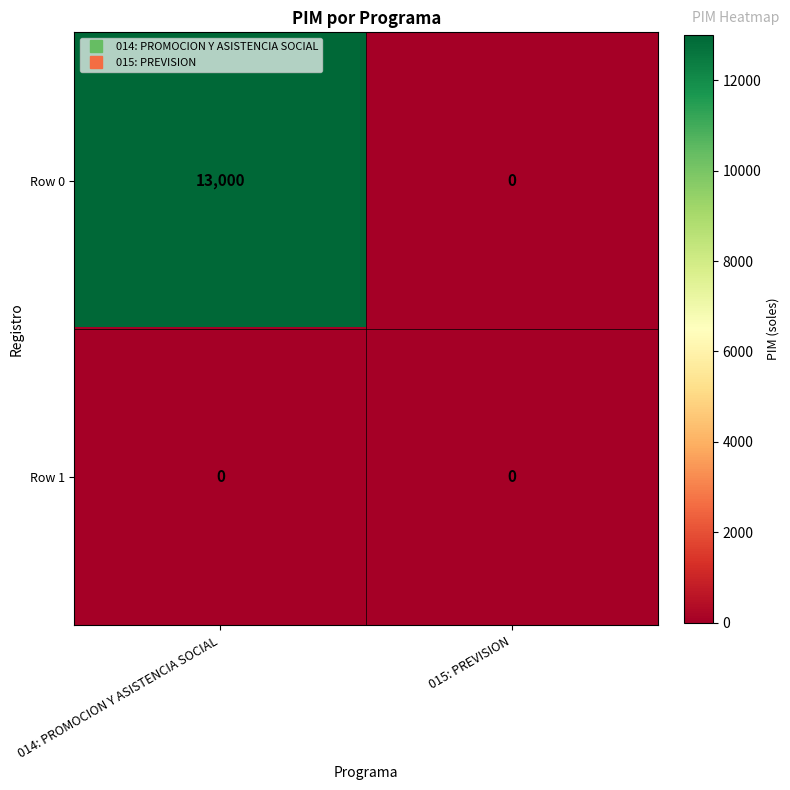

Rank the series at 014: PROMOCION Y ASISTENCIA SOCIAL from highest to lowest value.

Row 0, Row 1